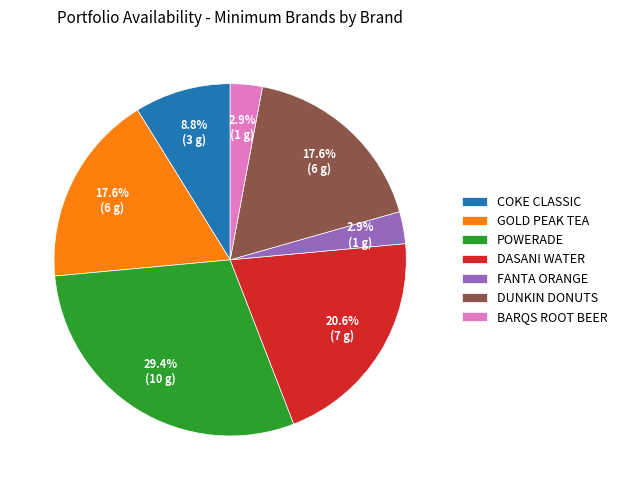

Combined, do DASANI WATER and BARQS ROOT BEER account for over 50%?

No